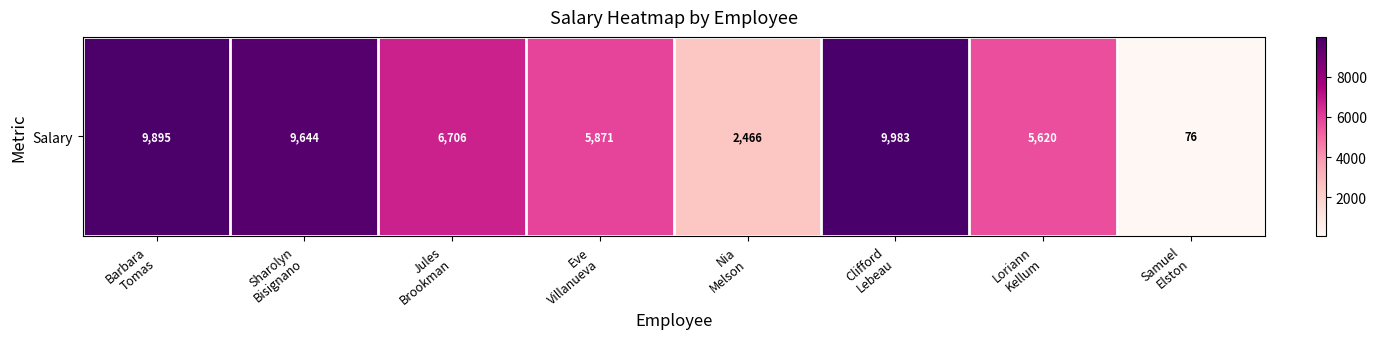

The chart shows a value of 9904.4 at Eve
Villanueva. True or false?

False